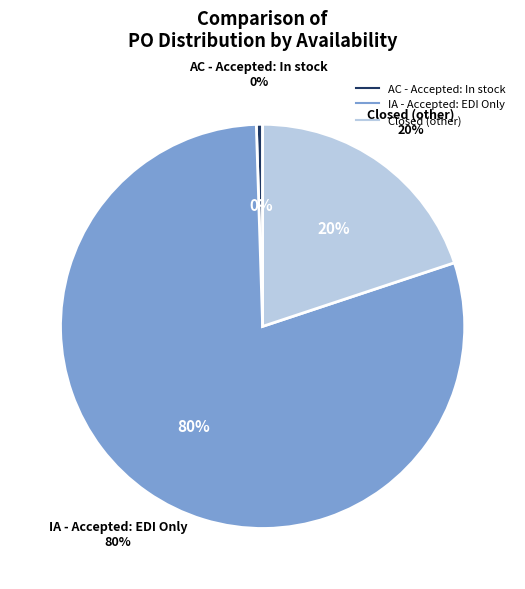

Is the sum of Closed and AC - Accepted: In stock greater than half?

No